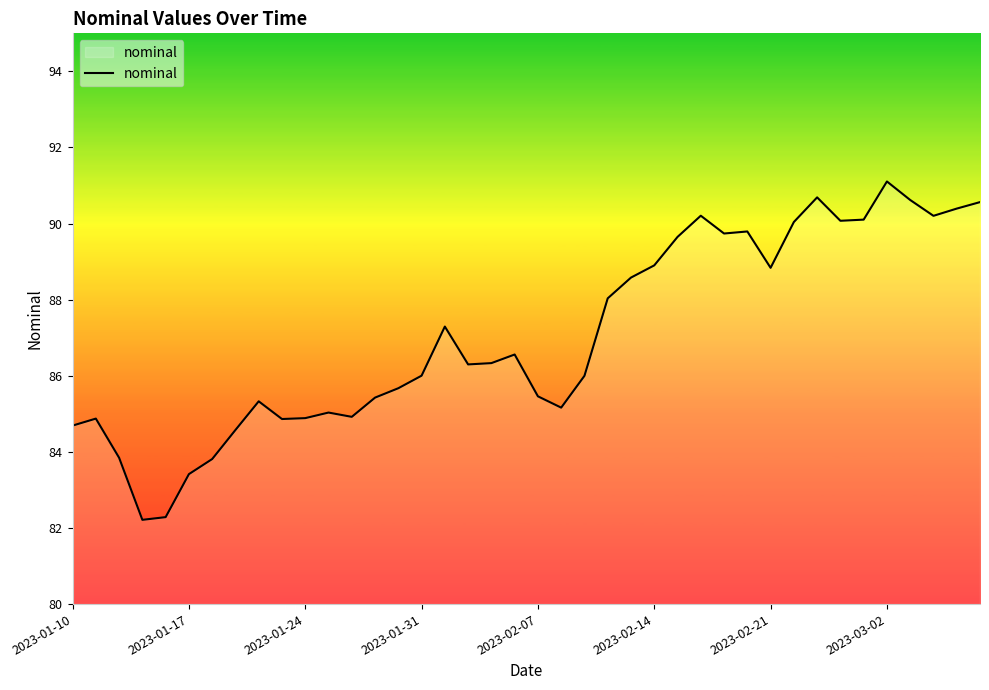

How many distinct data groups are displayed?

1